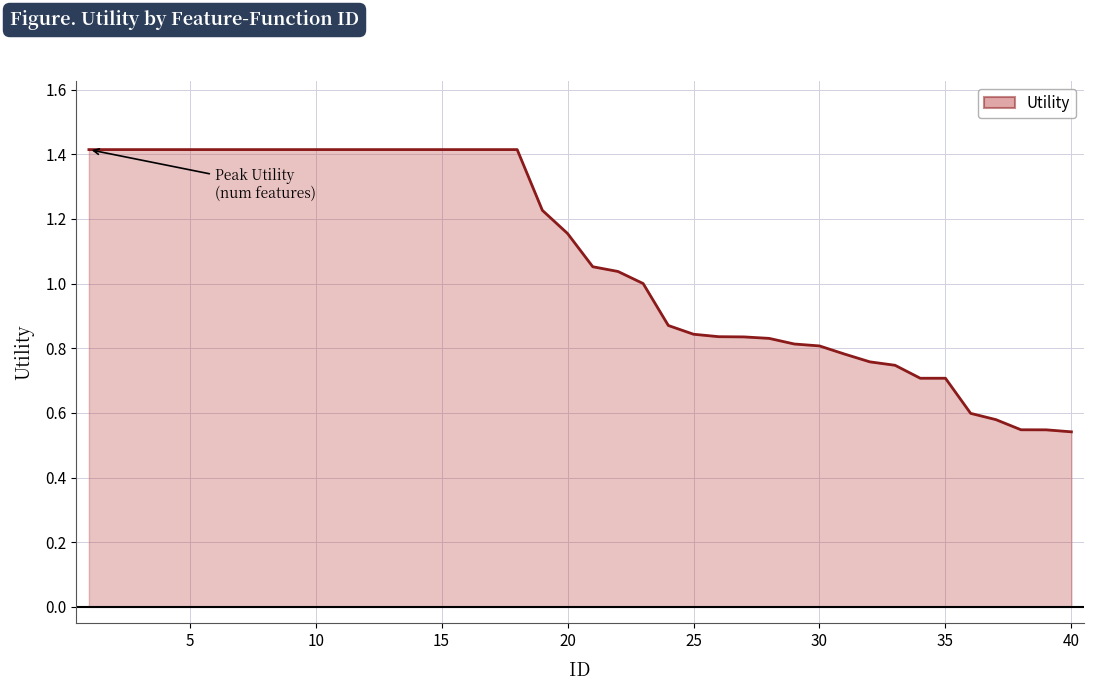

What is the greatest value displayed?

1.4